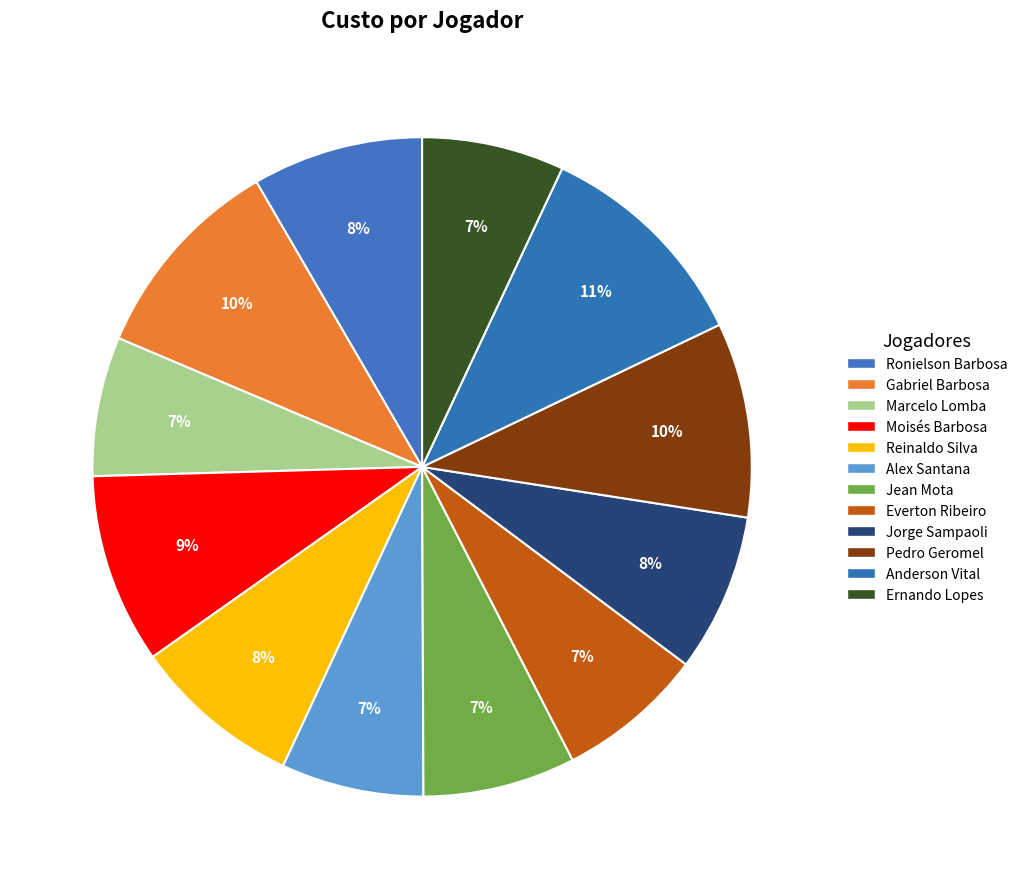

Which slice is the smallest?

Marcelo Lomba do Nascimento